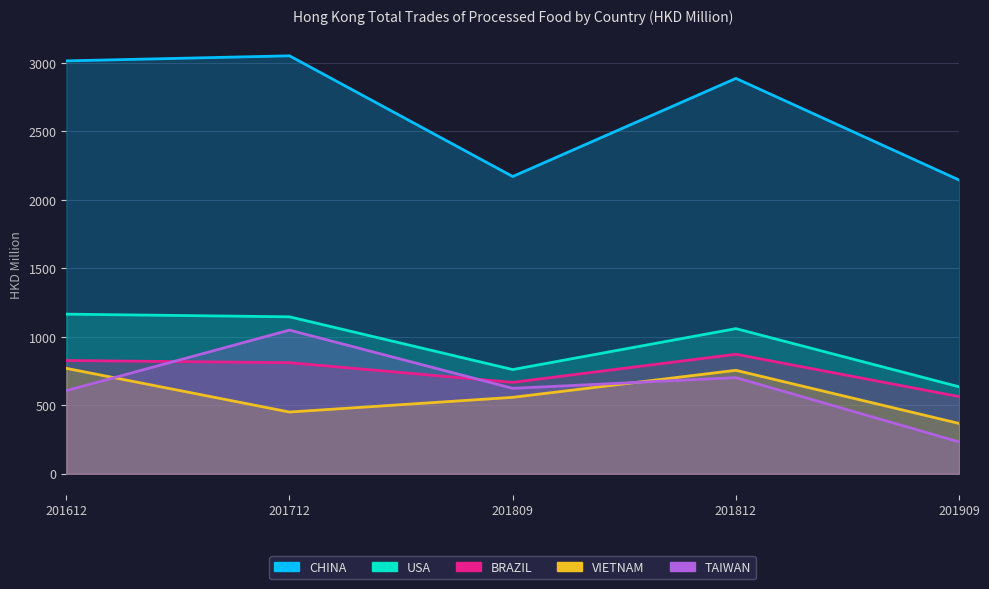

What is the sum of all VIETNAM values?

2900.3